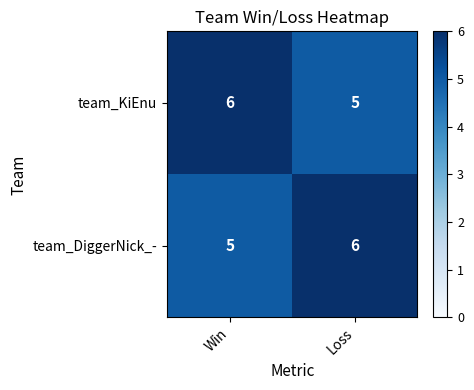

What is the sum of the team_DiggerNick_- values at Loss and Win?

11